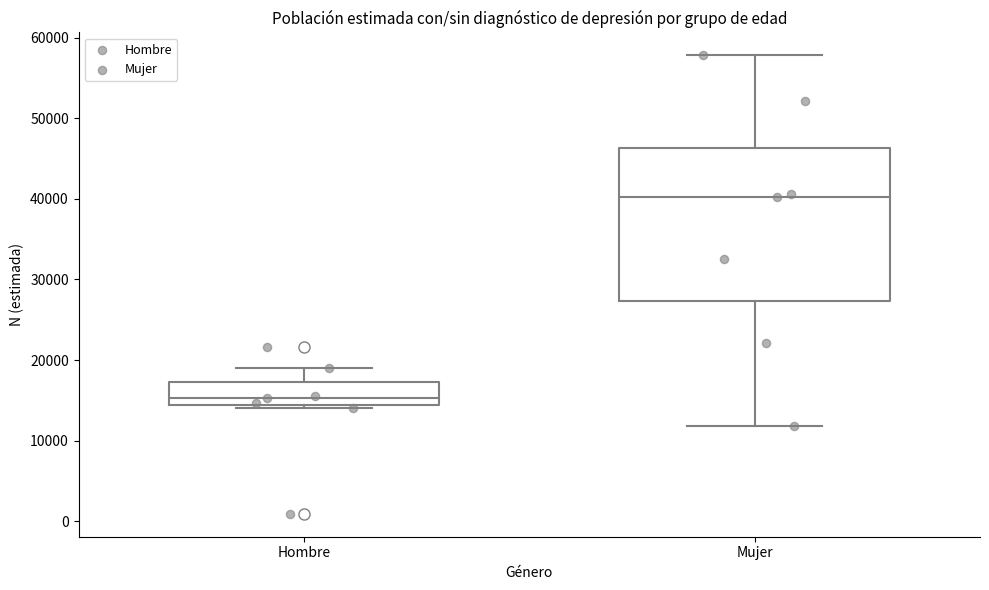

Reading left to right, transcribe this box plot: for each box, give where its median line is, the range the box spans, and where its two whiskers end, as read against the y-axis. The values are not printed on the chart, so give them approximately, as read against the axis.

Hombre: median 15000, box 14000 to 17000, whiskers 14000 (just below the box's lower edge) to 19000
Mujer: median 40000, box 27000 to 46000, whiskers 12000 to 58000